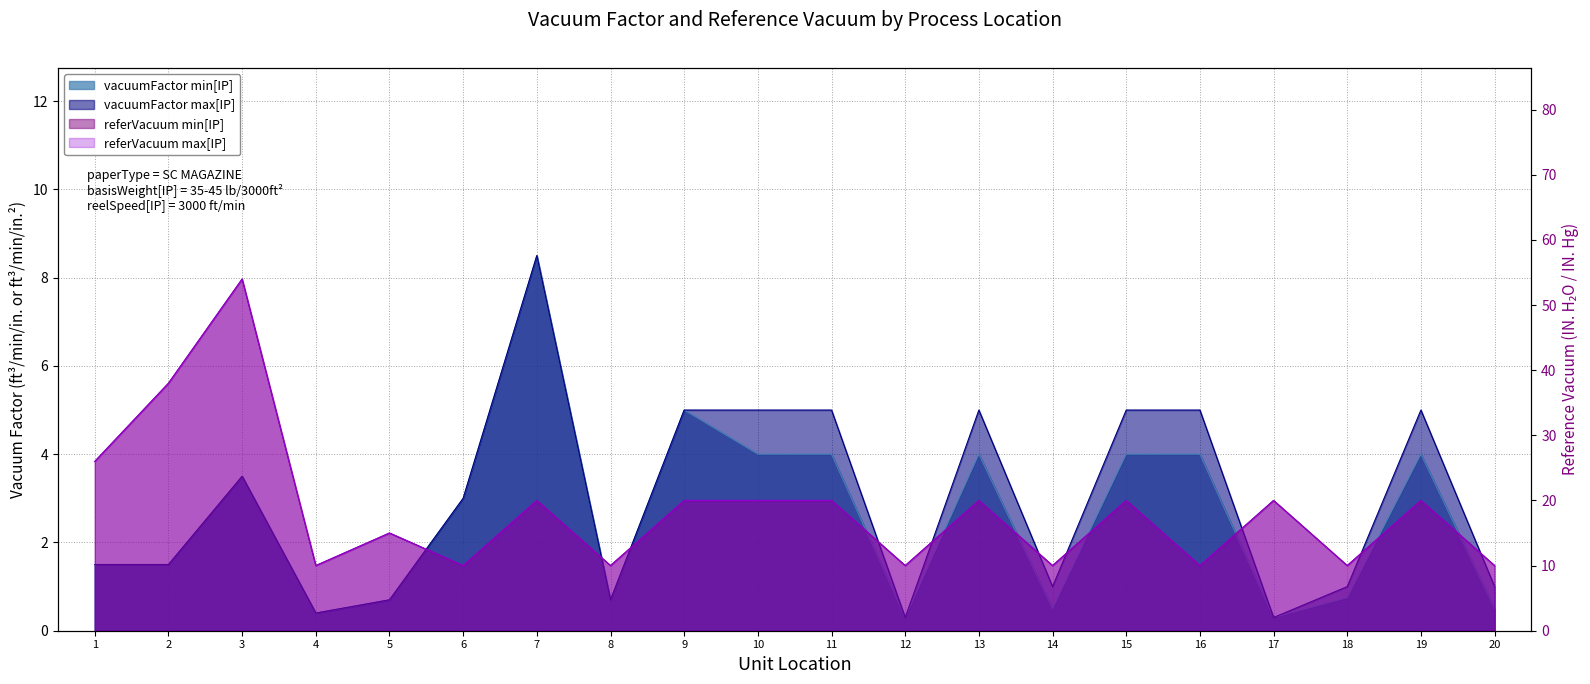

What is the value of the referVacuum_max_IP point at the 3rd from the left?

54.0